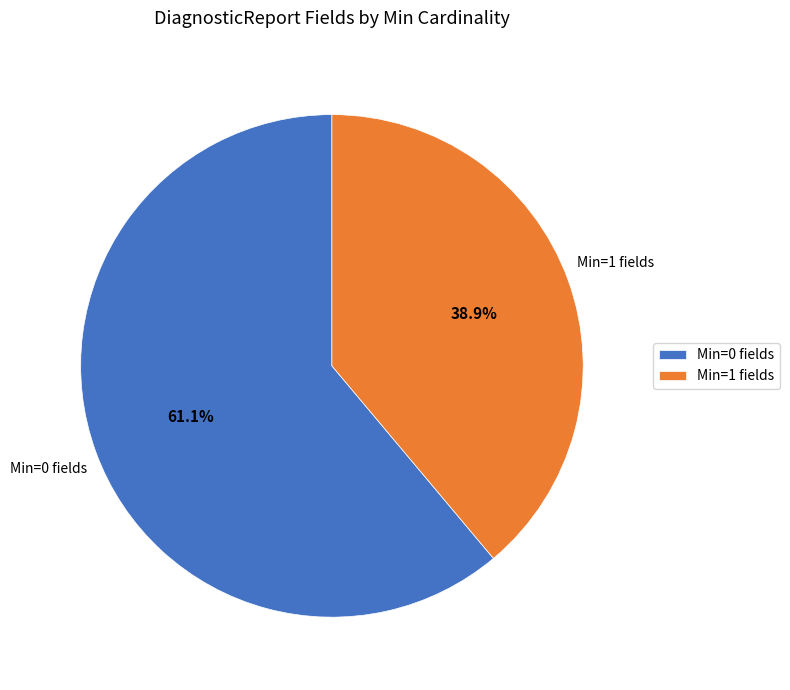

Is there any slice that represents more than half of the pie?

Yes